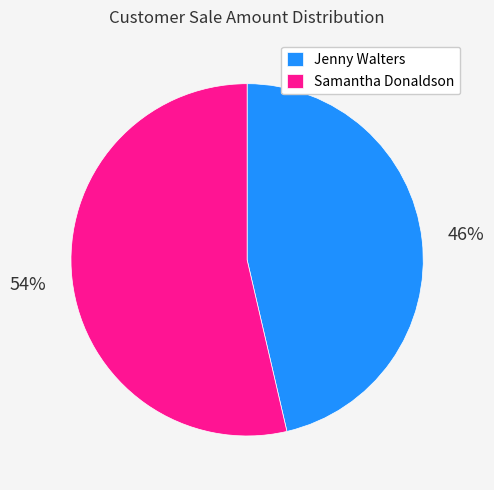

Is there a majority slice in this chart?

Yes